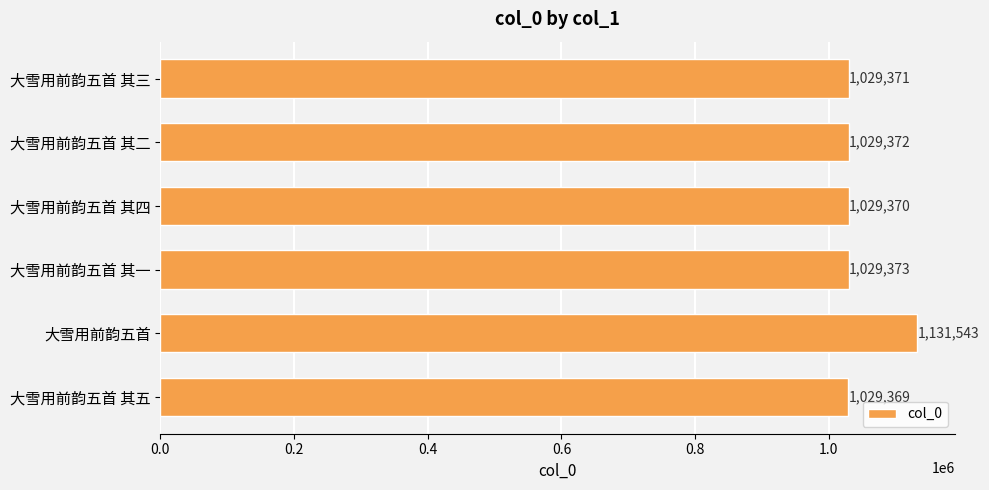

At which label is the value closest to 1080456?

大雪用前韵五首 其一